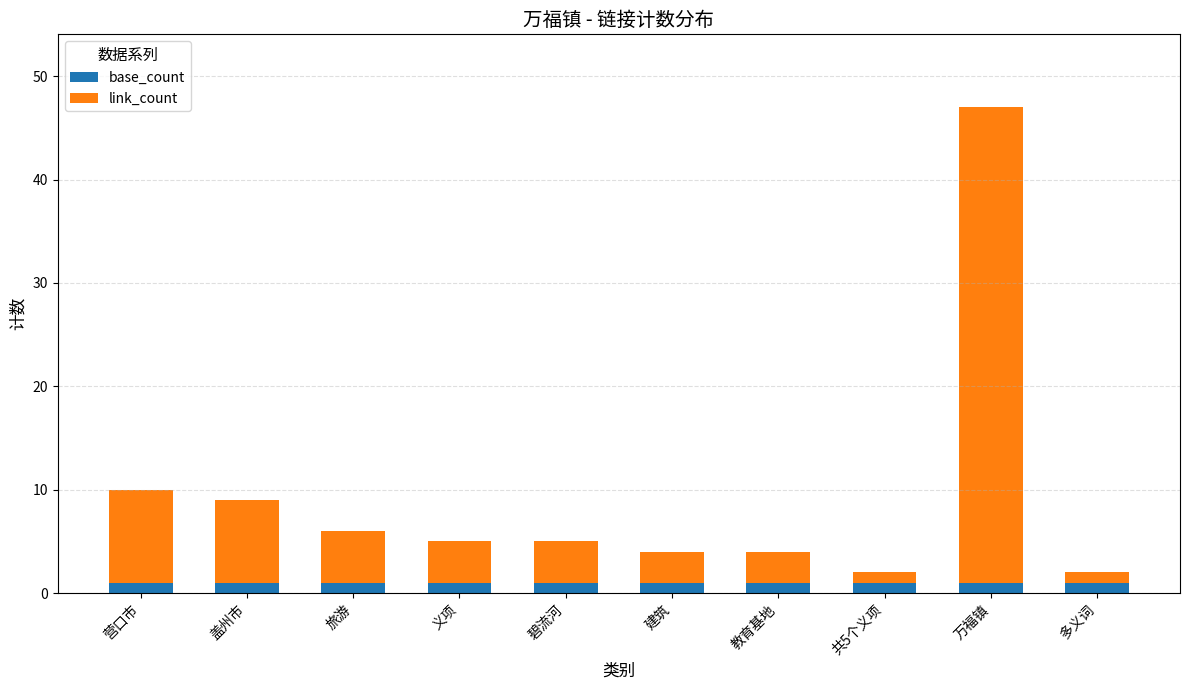

At which category is the sum across all series the highest?

万福镇